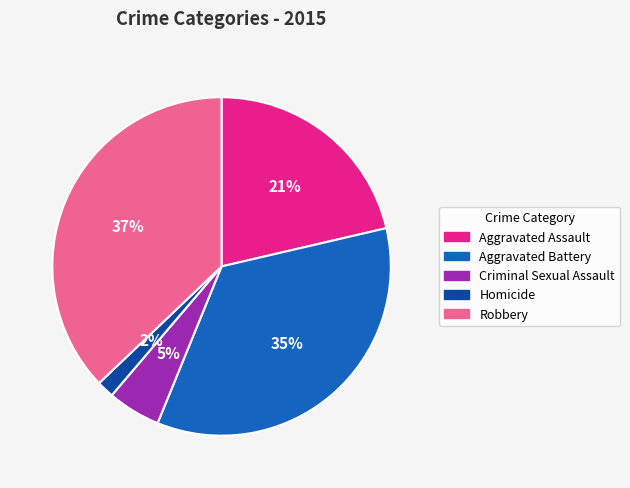

Combined, do Homicide and Robbery account for over 50%?

No